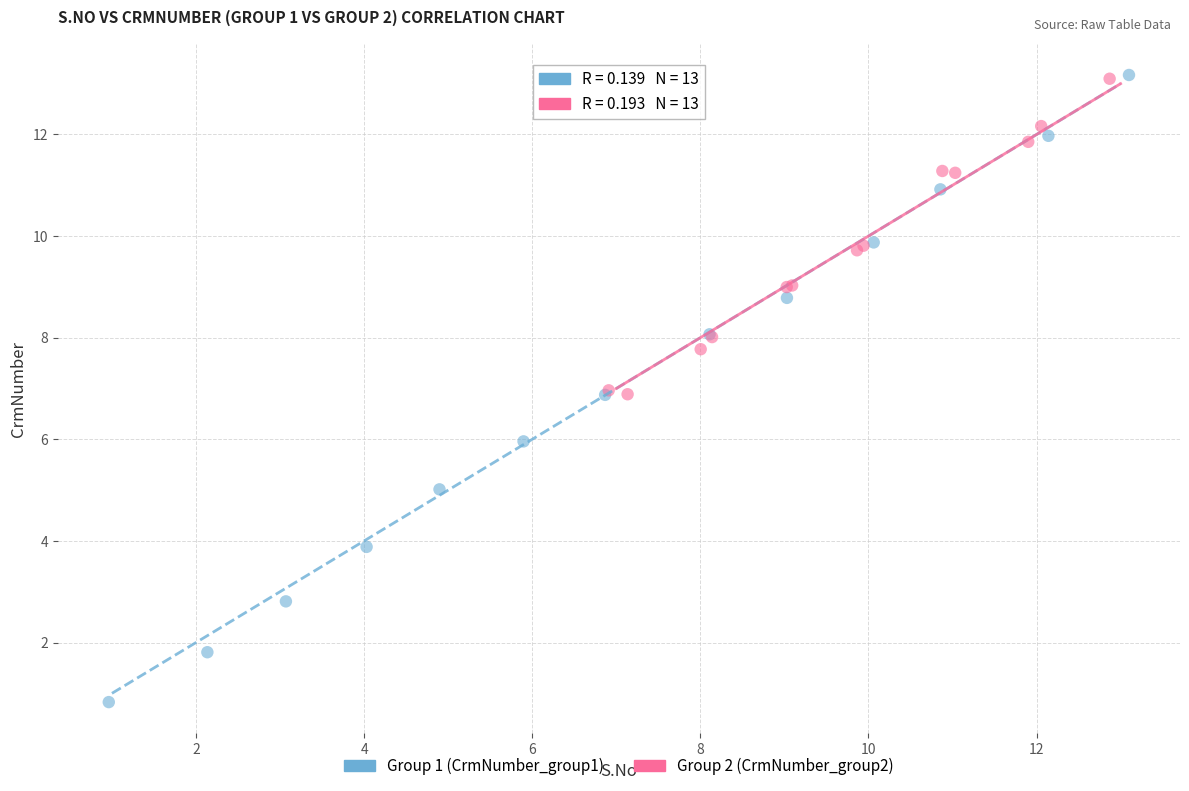

Which series contains the lowest Y value?

Group 1 (CrmNumber_group1)